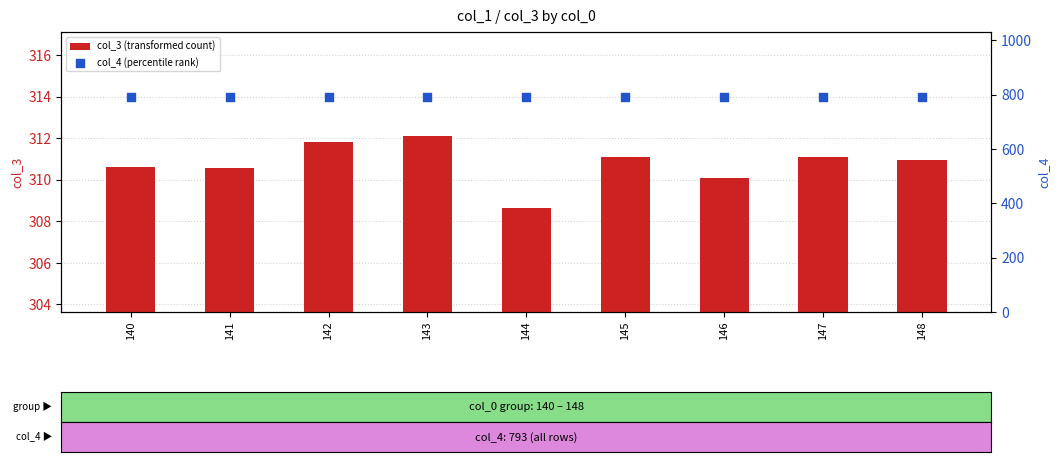

Is the value of col_3 (transformed count) at 142 greater than the value of col_4 (percentile rank) at 146?

No